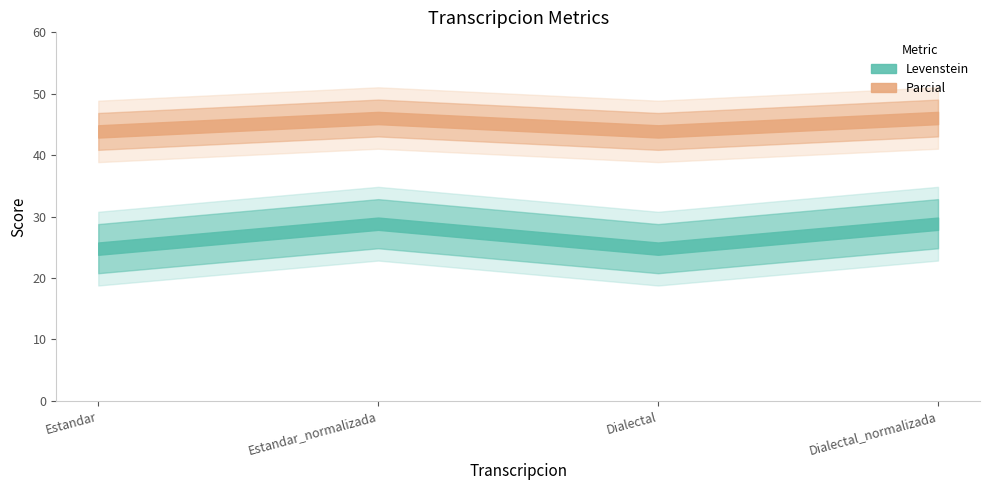

Does the chart display data point markers on the line(s)?

No